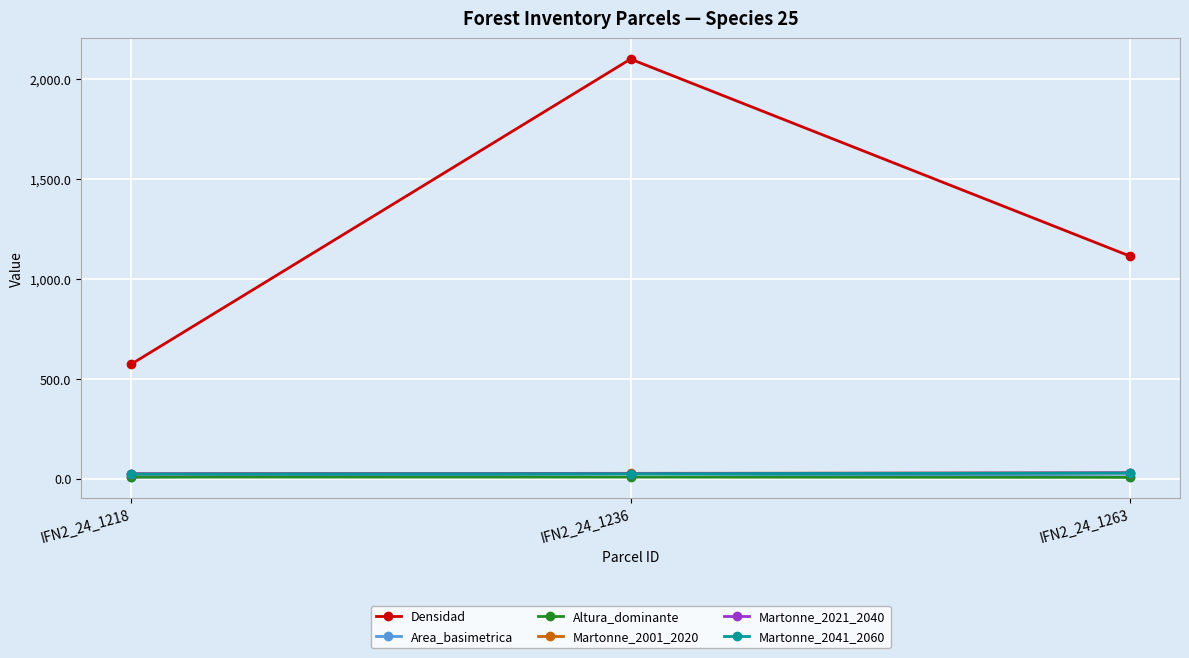

The Martonne_2021_2040 series shows 25.1 at IFN2_24_1236. True or false?

True